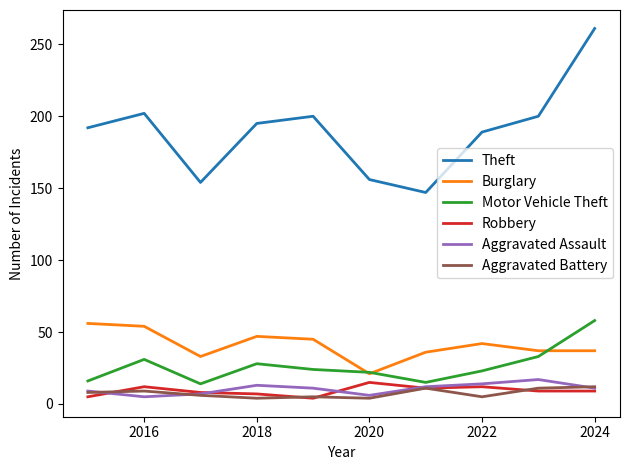

Which series has the largest total across all categories?

Theft